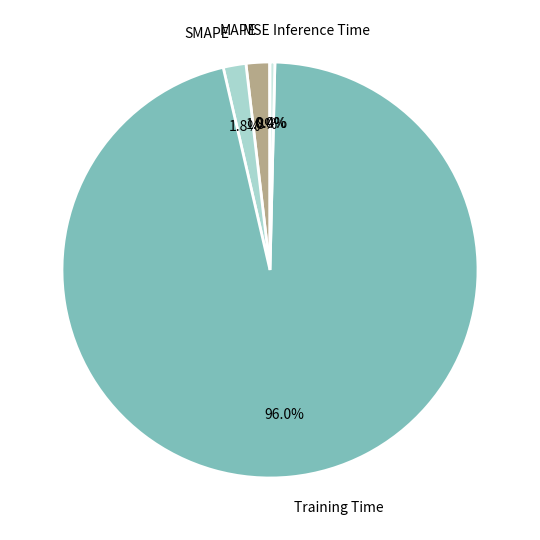

To the nearest percent, what is the average slice percentage?

20%